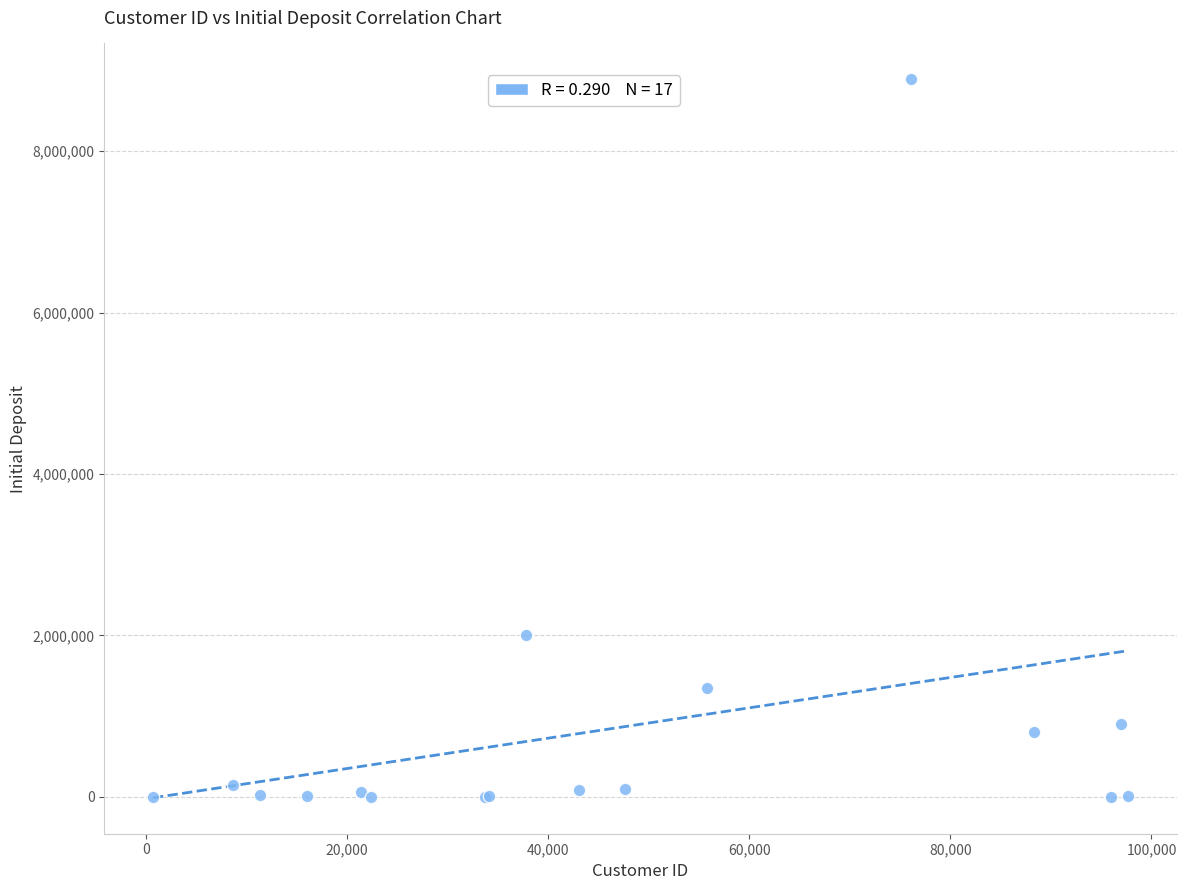

What Y value in the scatter plot is closest to 4444556?

2000000